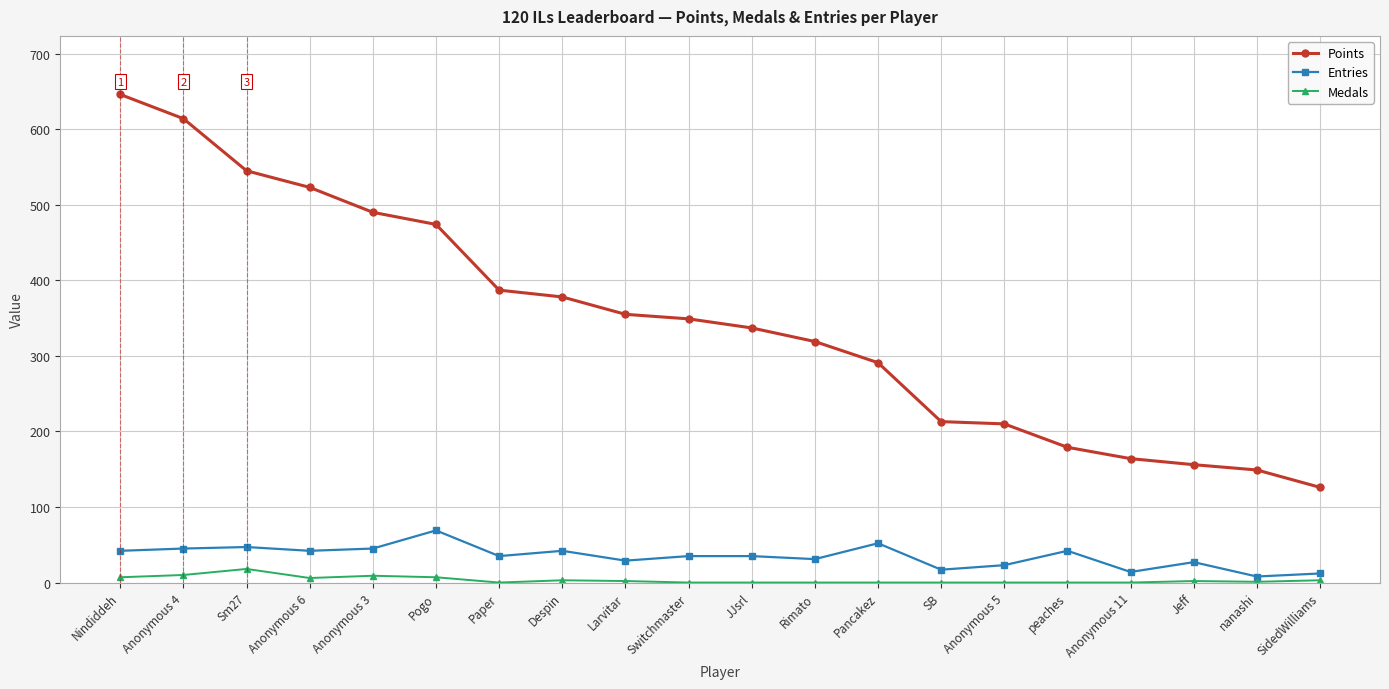

Rank the series by their maximum value, from lowest to highest.

Medals, Entries, Points